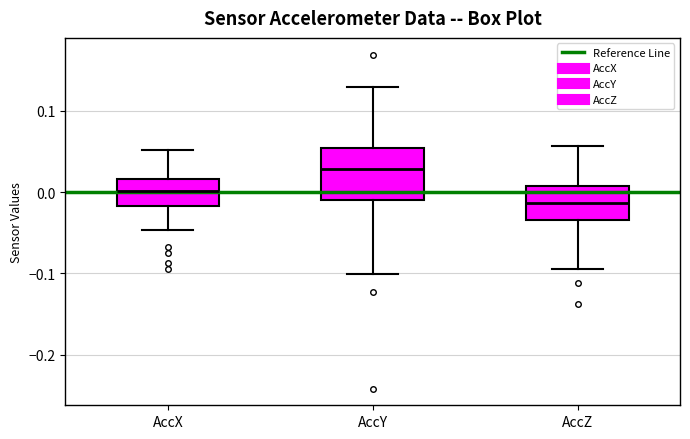

Where is the upper edge of the box for AccY on the y-axis? The values are not printed on the chart, so give them approximately, as read against the axis.

0.05